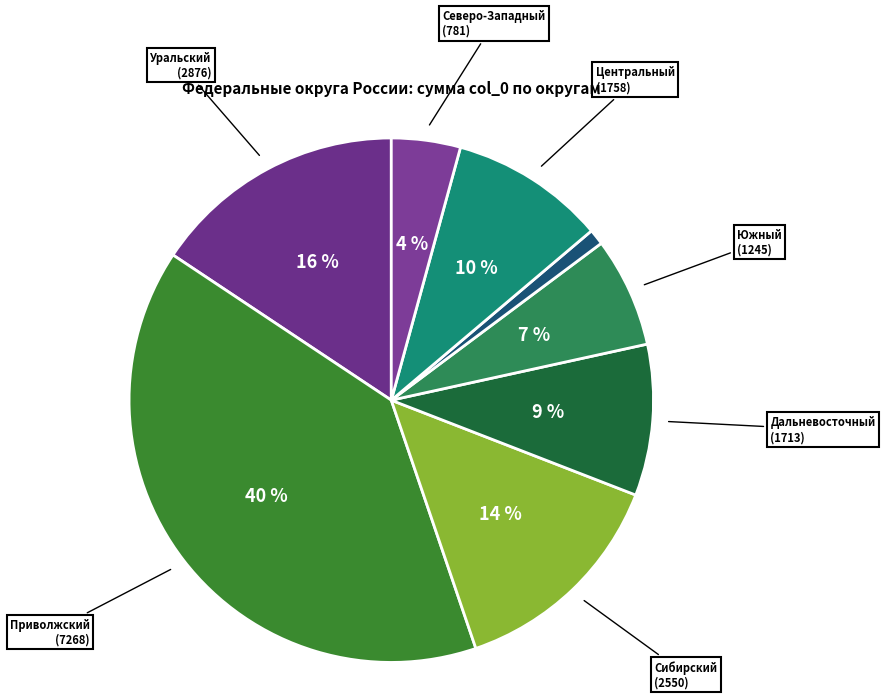

How many slices are in this pie chart?

8